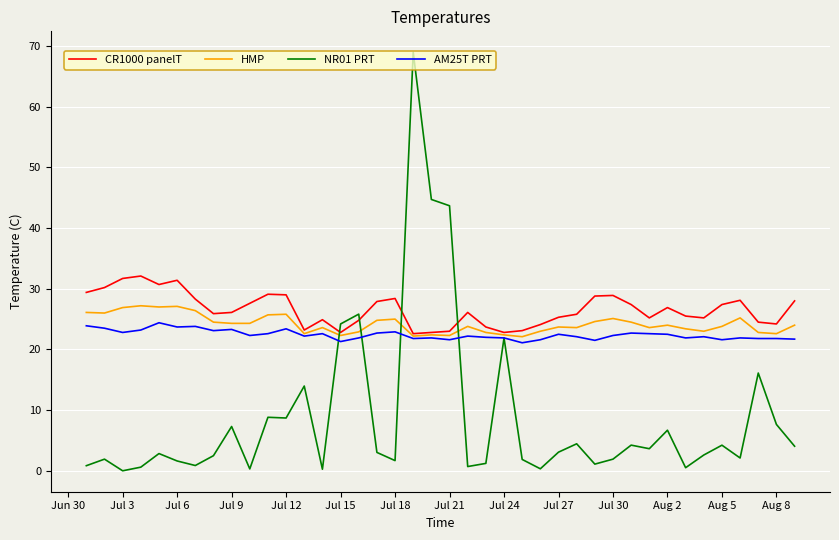

True or false: CR1000 panelT and NR01 PRT cross at least once.

True